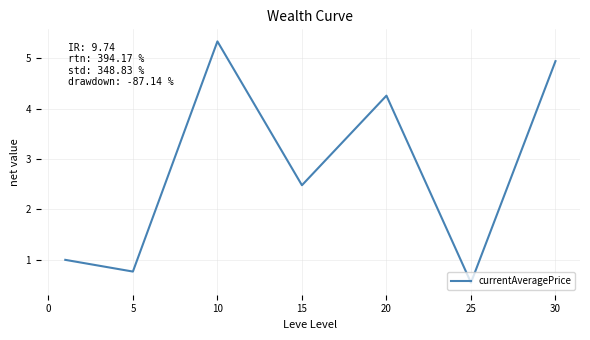

Does the chart have visible grid lines?

Yes